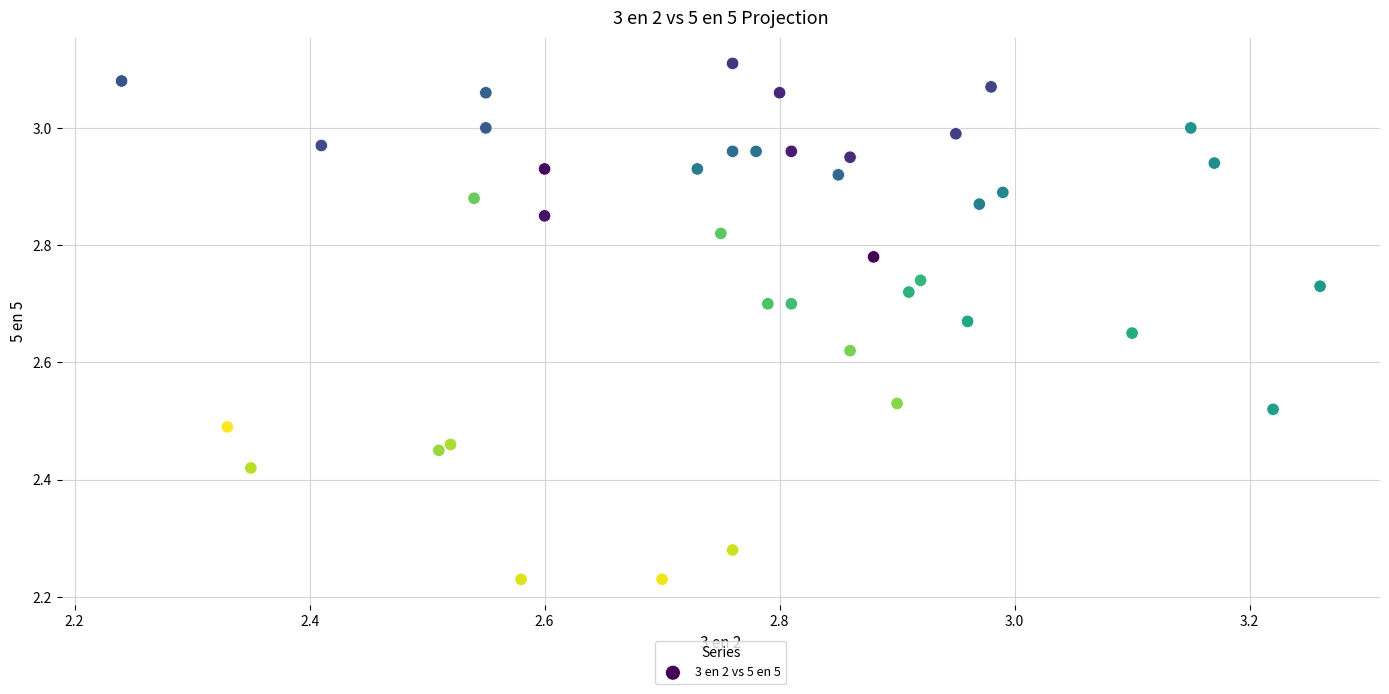

What is the range of Y values (max minus min)?

0.9